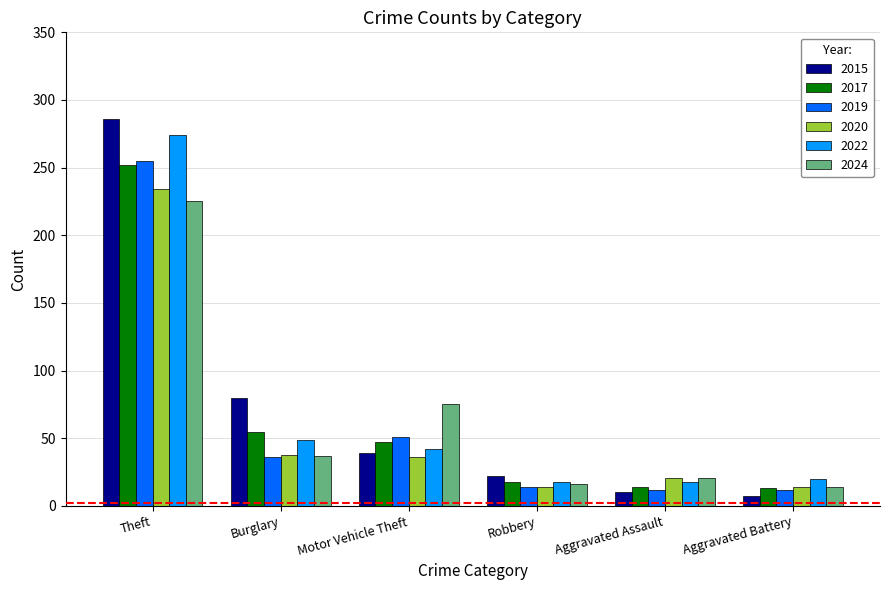

Is the value of 2022 at Motor Vehicle Theft greater than the value of 2024 at Aggravated Assault?

Yes